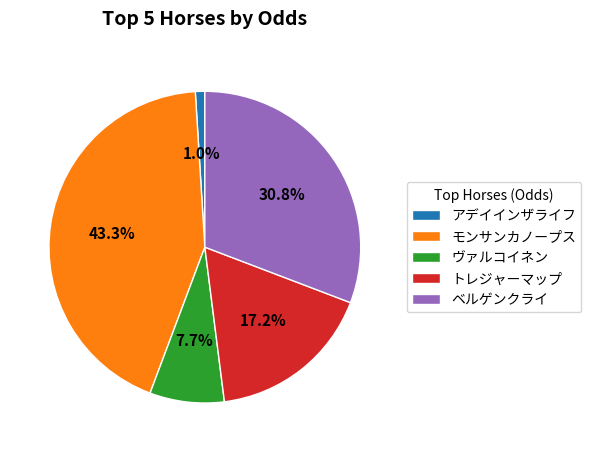

What percentage do アデイインザライフ and トレジャーマップ together represent?

18.2%